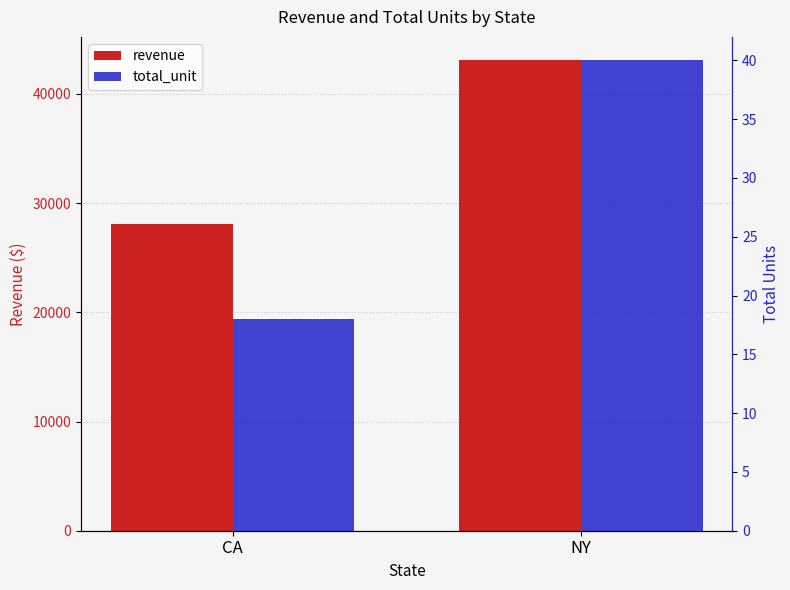

What is the difference between the highest and lowest values at NY?

43034.3